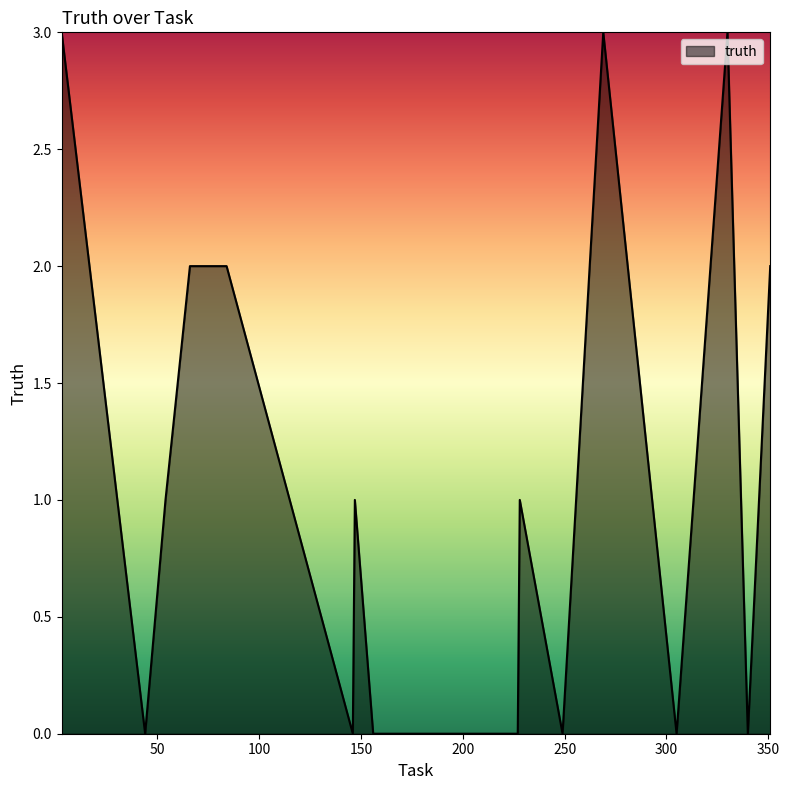

What is the maximum value shown in the chart?

3